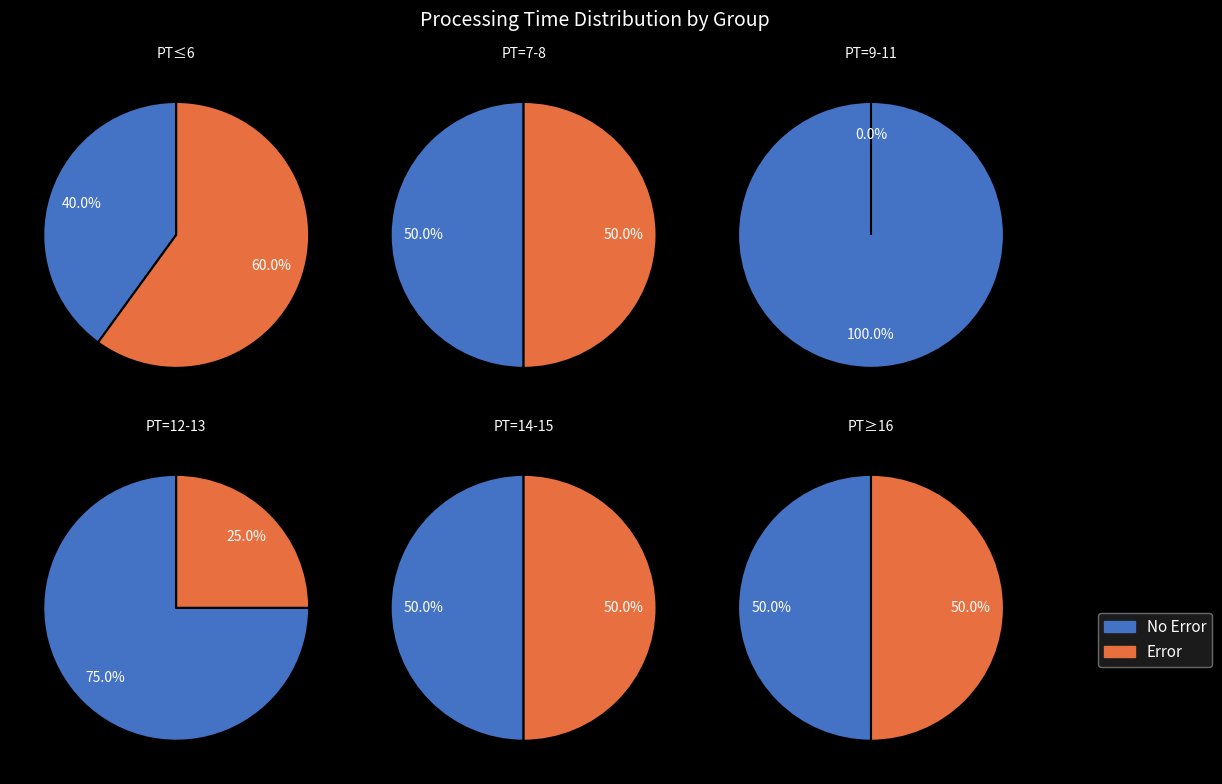

Is it true that 14 is 3% of the pie?

False